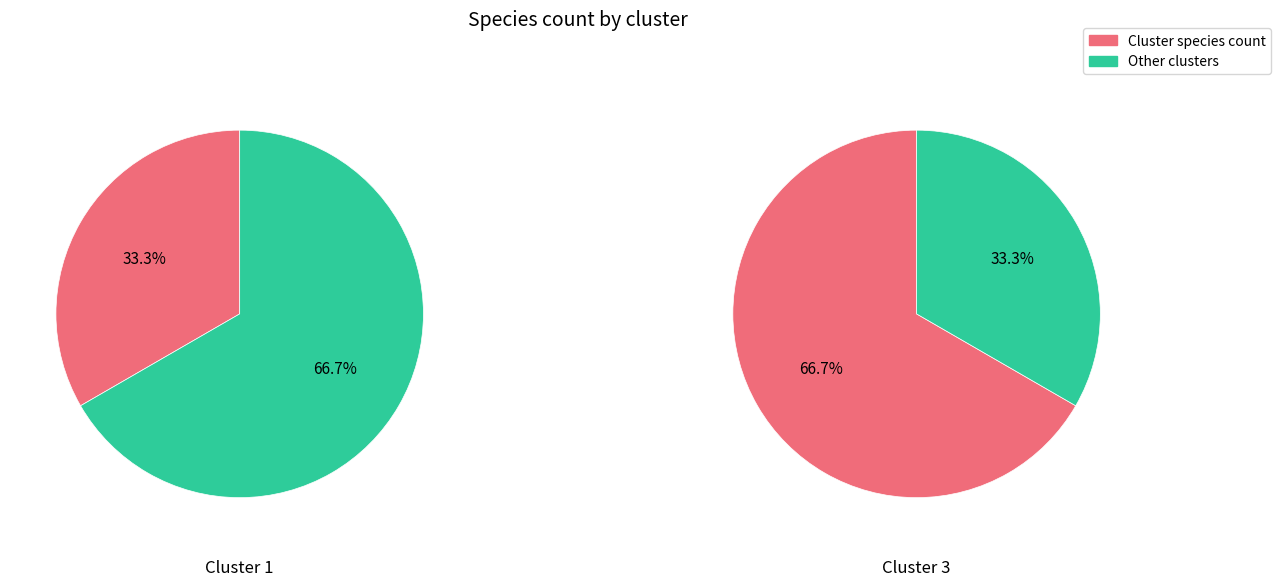

Count the number of slices in the pie.

2